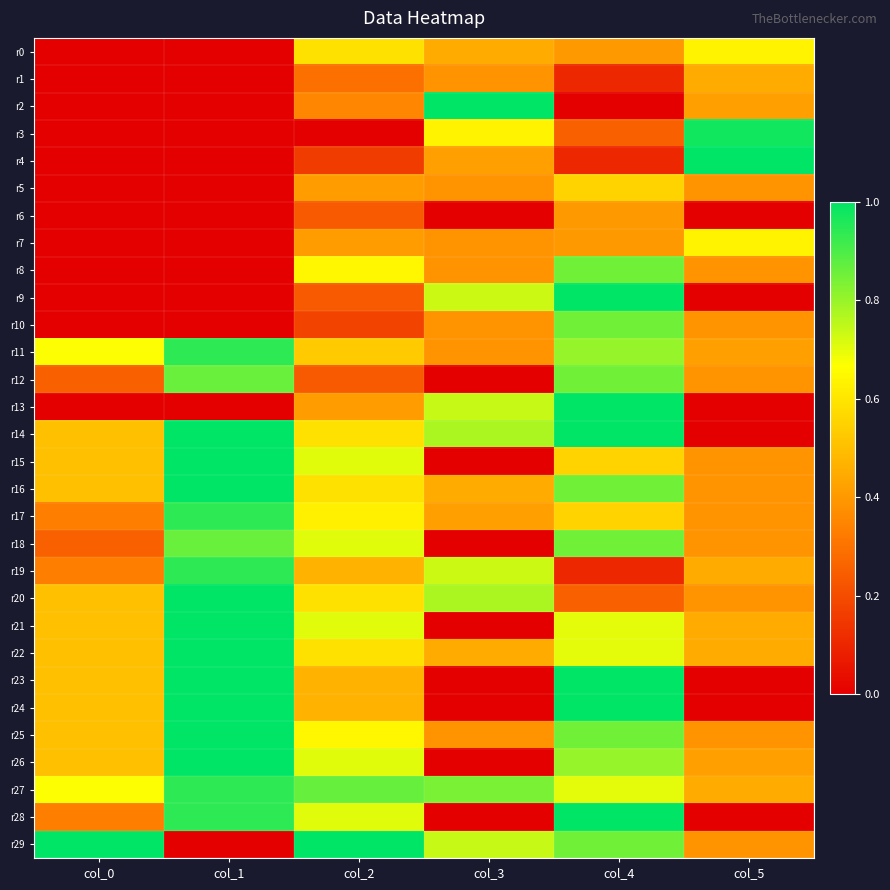

Rank the series by their maximum value, from highest to lowest.

r2, r4, r9, r13, r14, r15, r16, r20, r21, r22, r23, r24, r25, r26, r28, r29, r3, r11, r17, r19, r27, r12, r18, r8, r10, r0, r7, r5, r1, r6